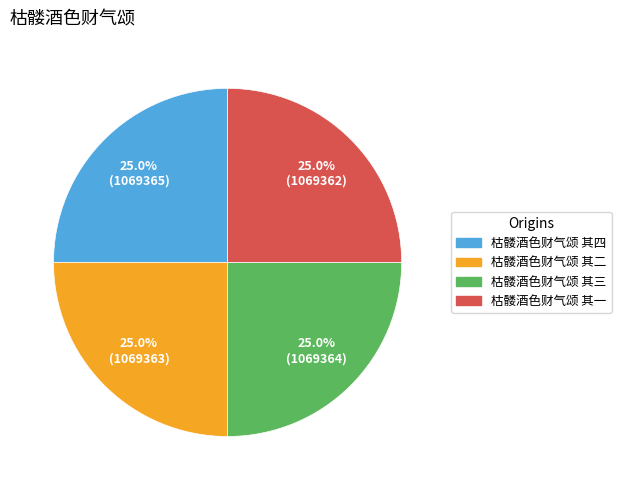

Count the number of slices in the pie.

4